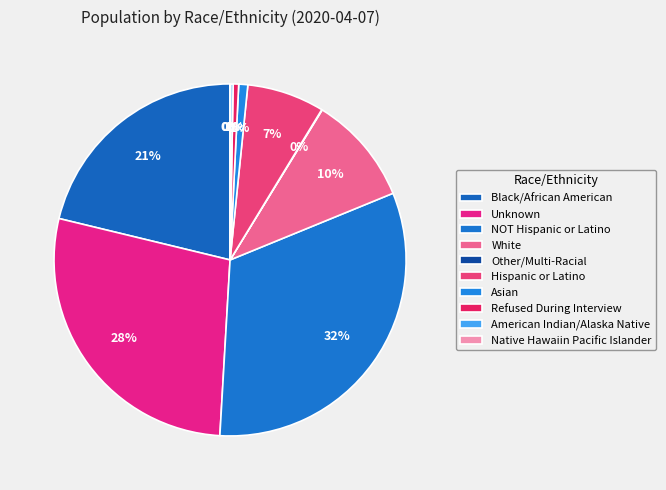

What is the change in value from Black/African American to American Indian/Alaska Native?

-455